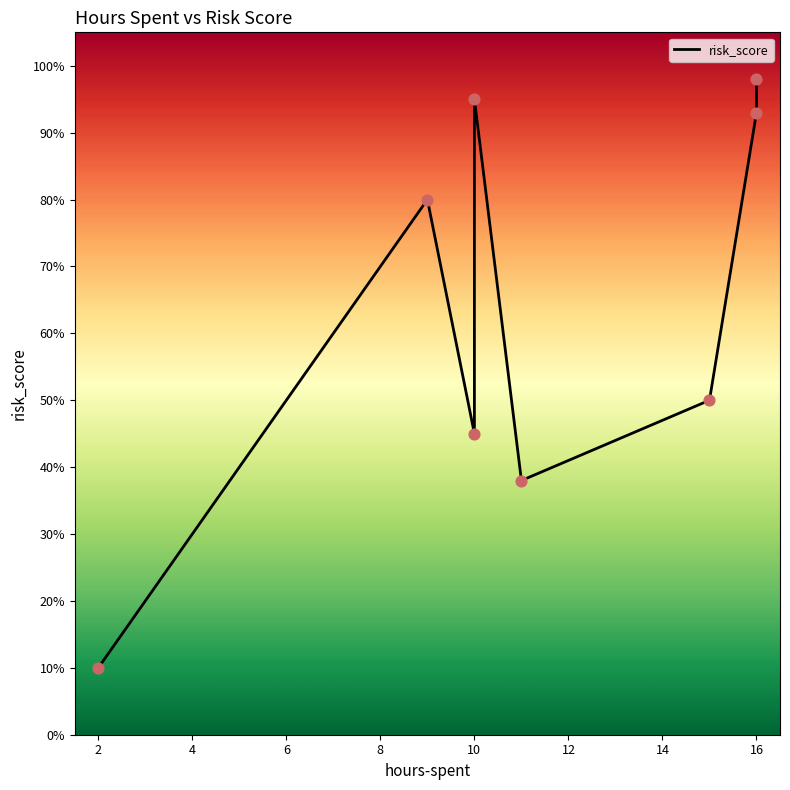

What is the change in value from 8 to 14?

+60